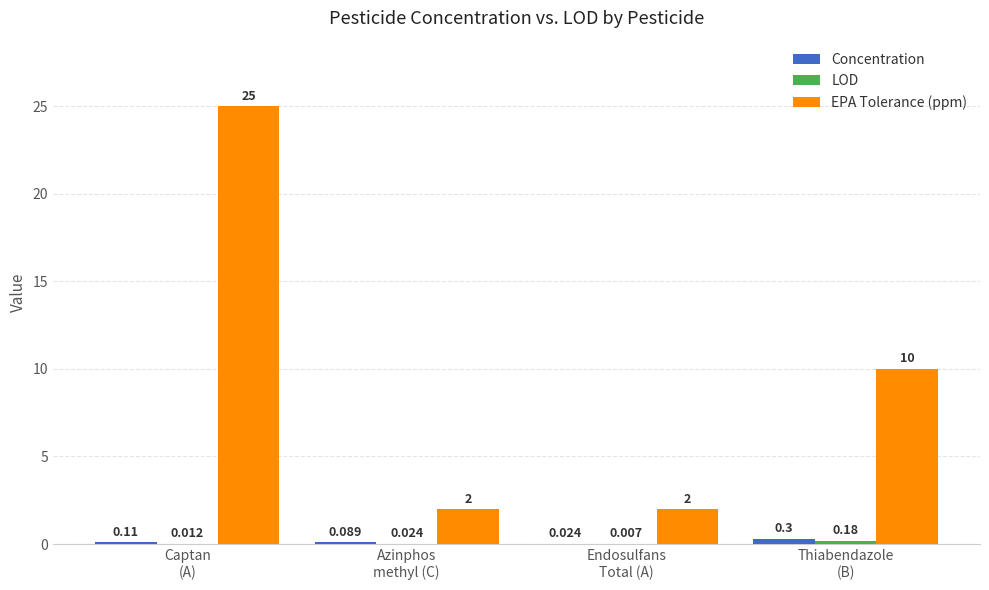

What is the highest value of the Concentration series?

0.3